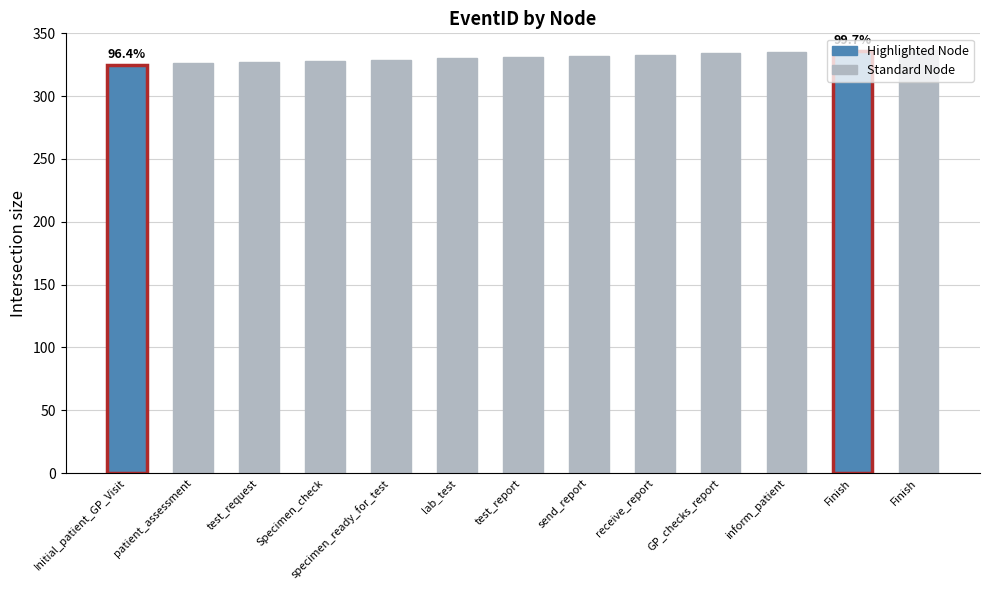

Are the bars horizontal?

No